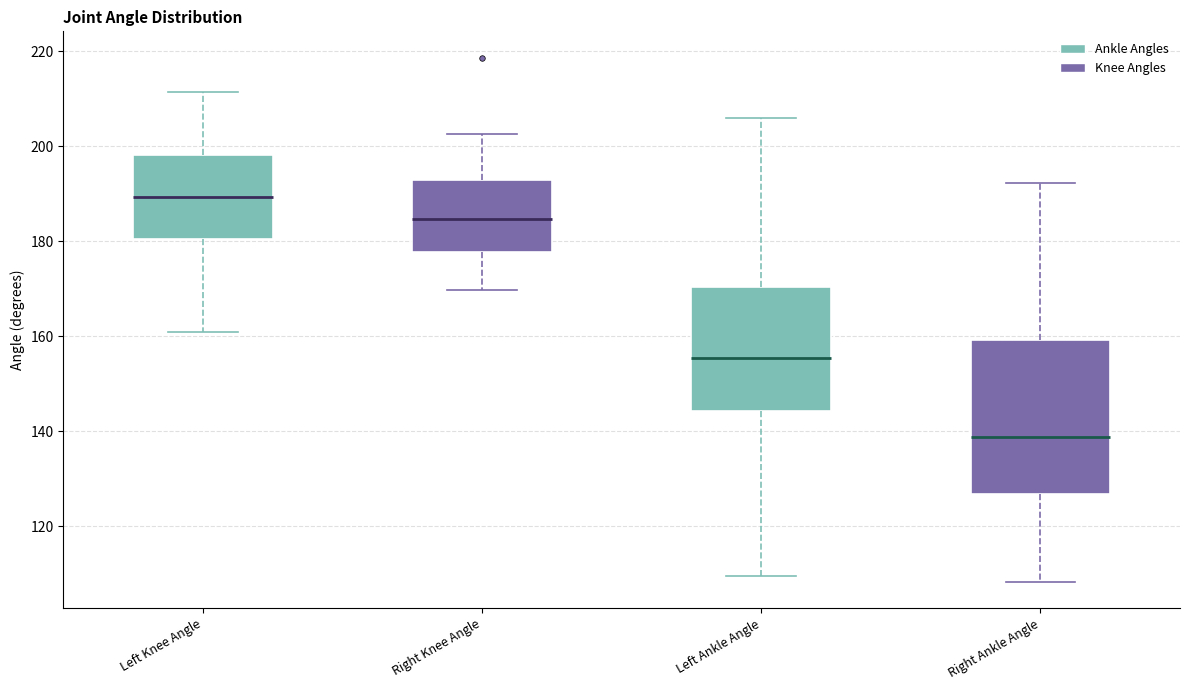

Where does the lower whisker of the box for Right Ankle Angle end on the y-axis? The values are not printed on the chart, so give them approximately, as read against the axis.

108